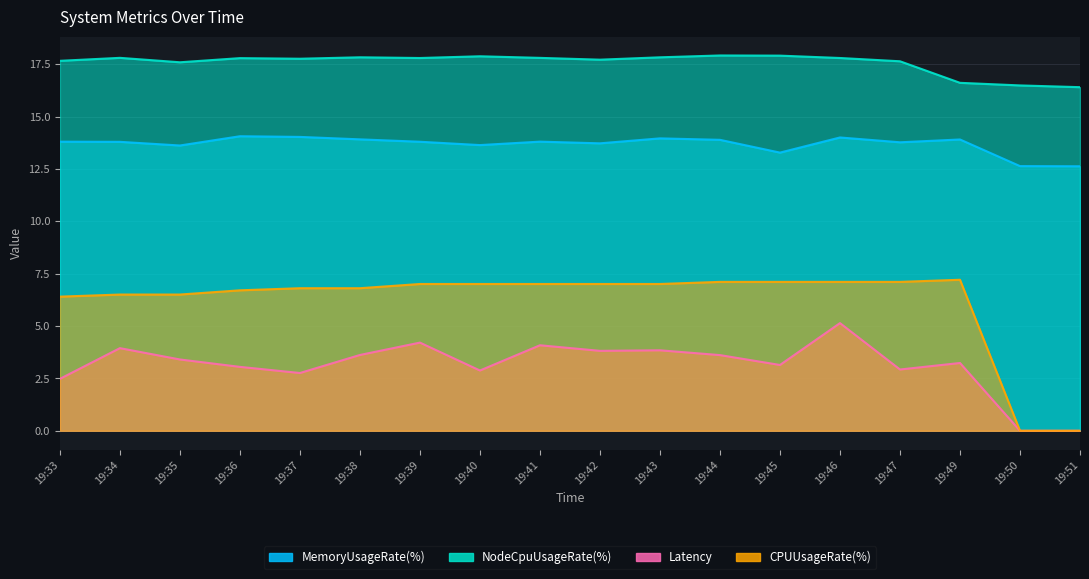

At which label does Latency first exceed 3?

19:34